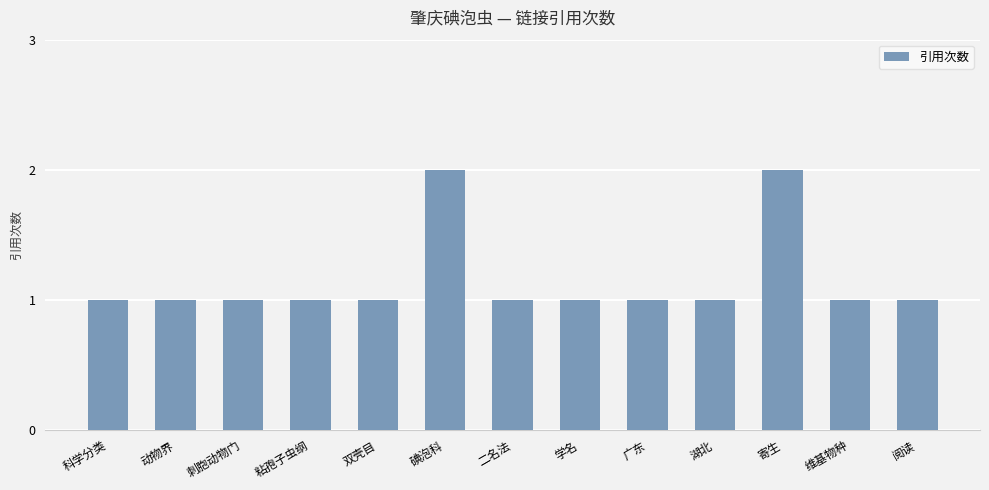

How many bars are there in total?

13